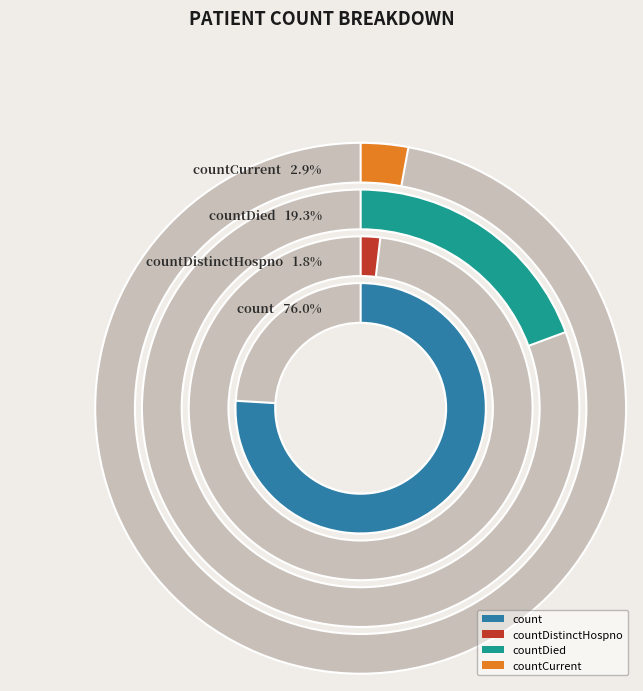

Count the number of slices in the pie.

4